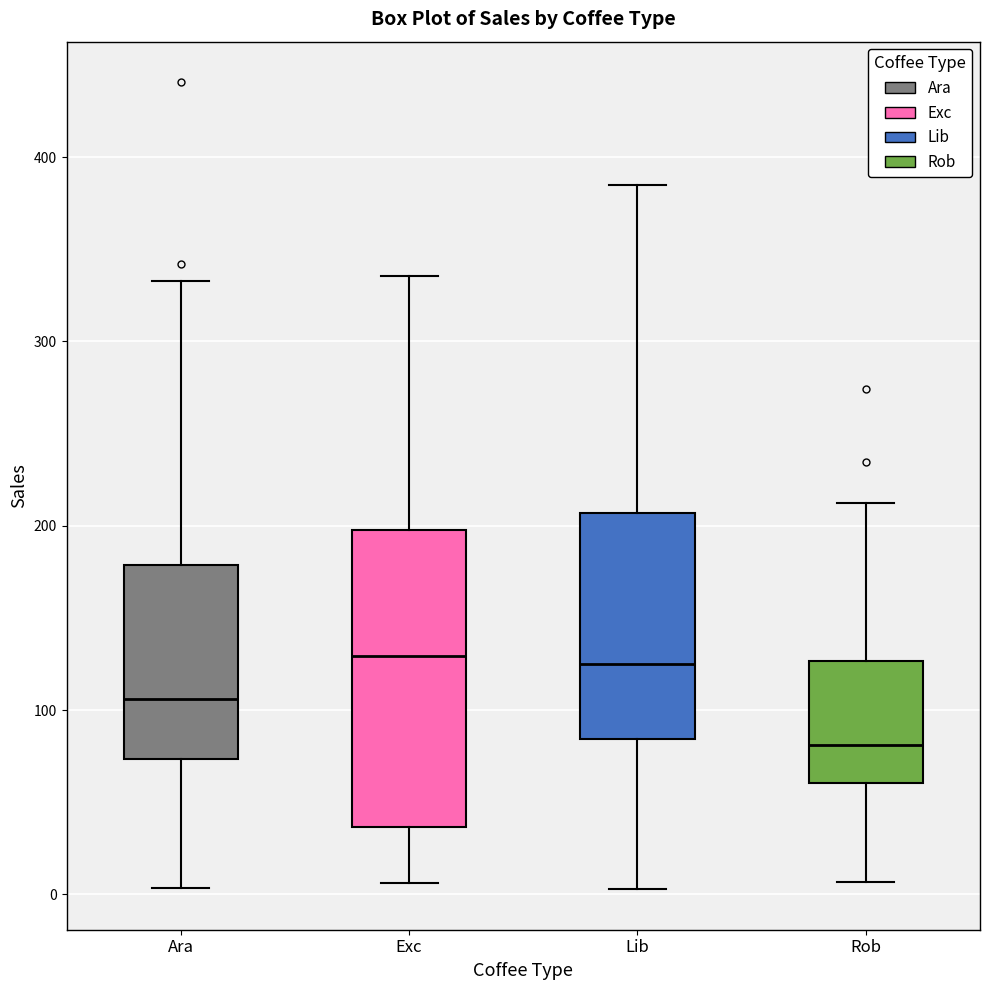

Which box is the tallest, from its lower edge to its upper edge?

Exc